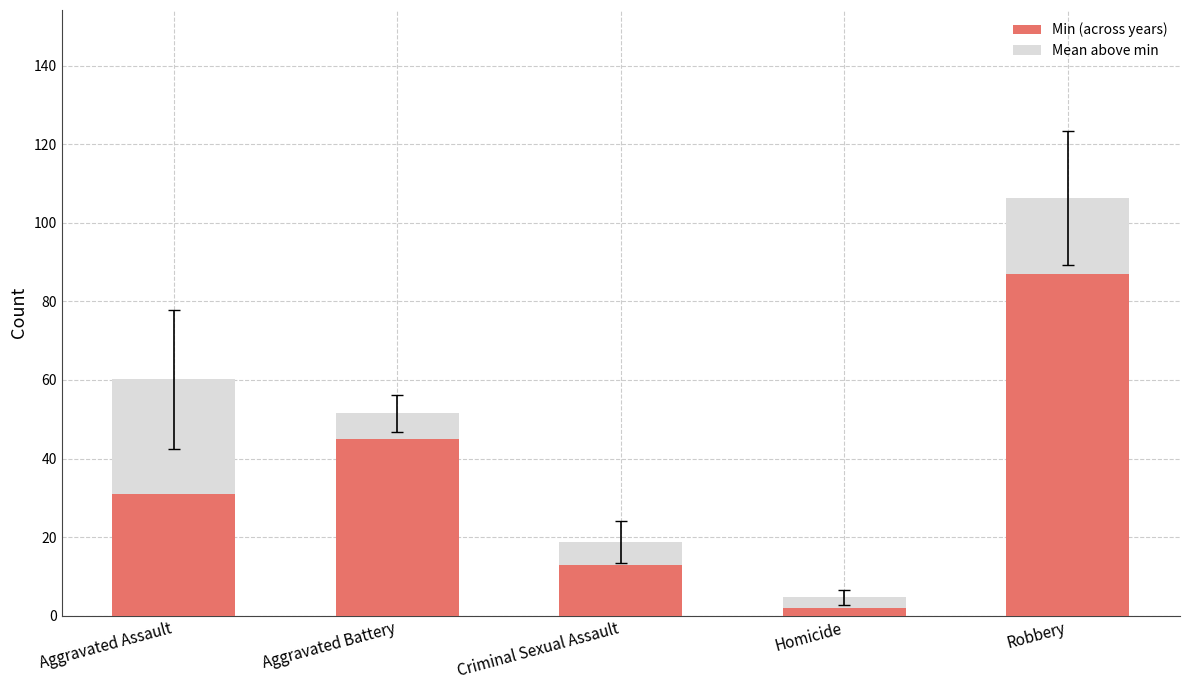

Reading left to right, transcribe the values for Min (across years).

31.0	45.0	13.0	2.0	87.0